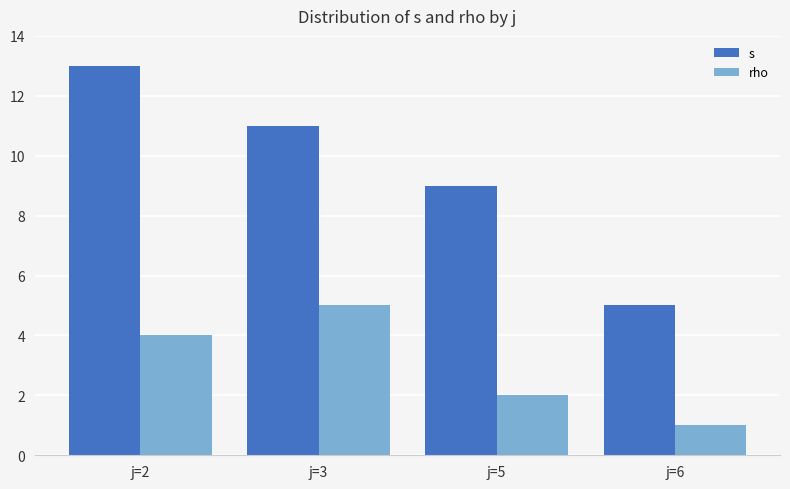

What is the approximate value of rho at j=6?

1